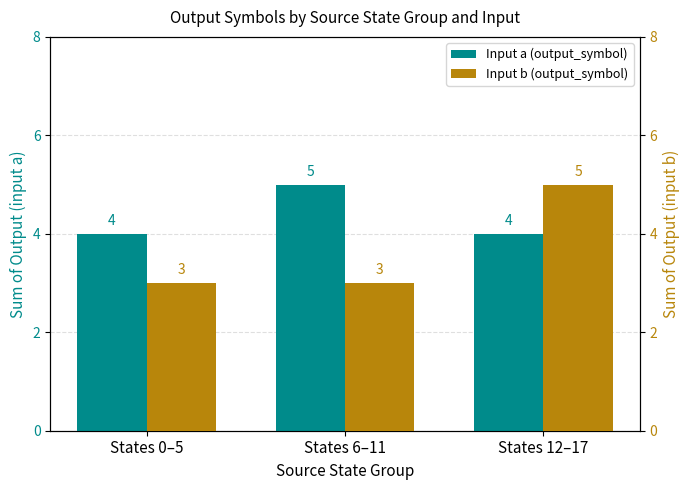

Which series has the largest range (max minus min)?

Input b (output_symbol)